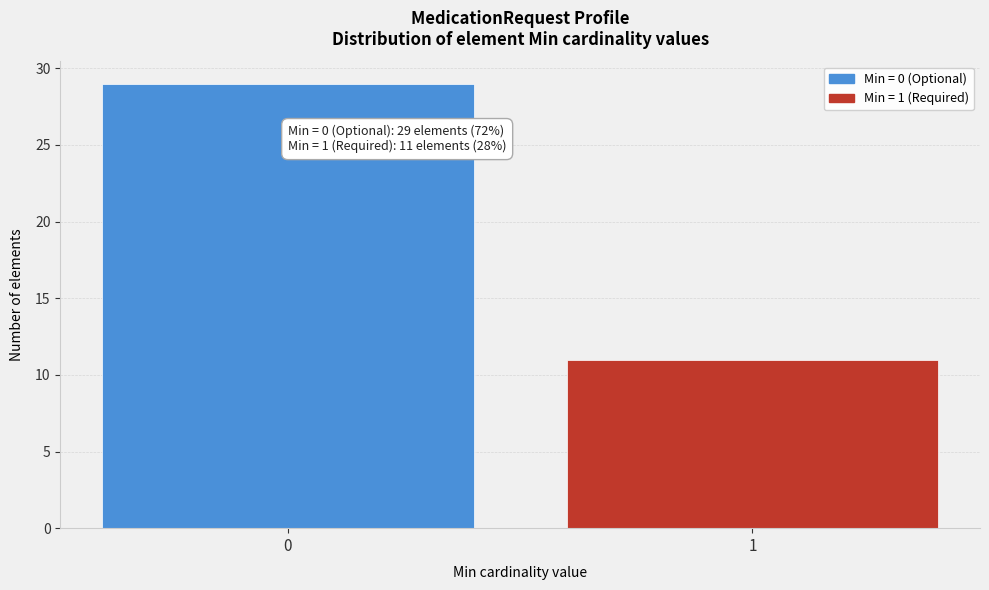

Reading left to right, list all the values displayed in this chart.

29	11